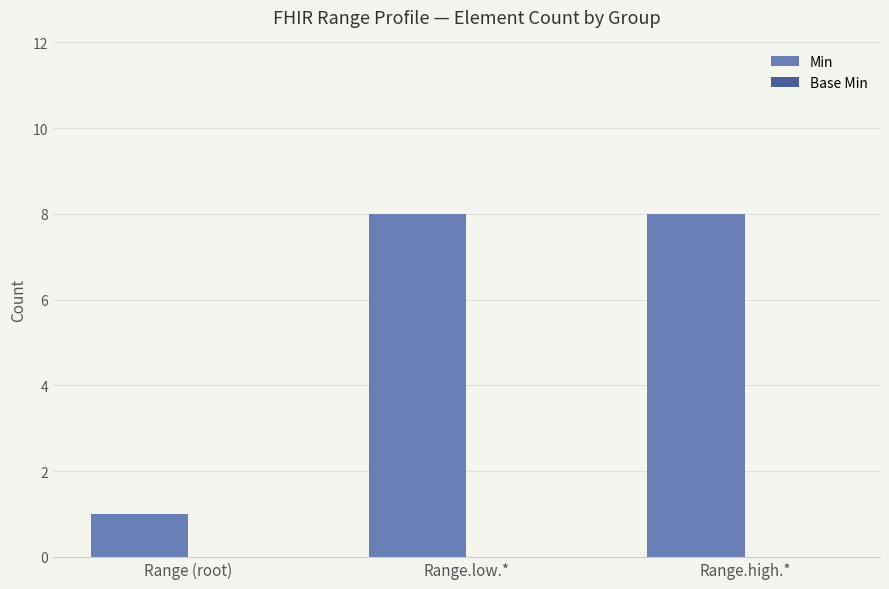

Are the bars horizontal?

No